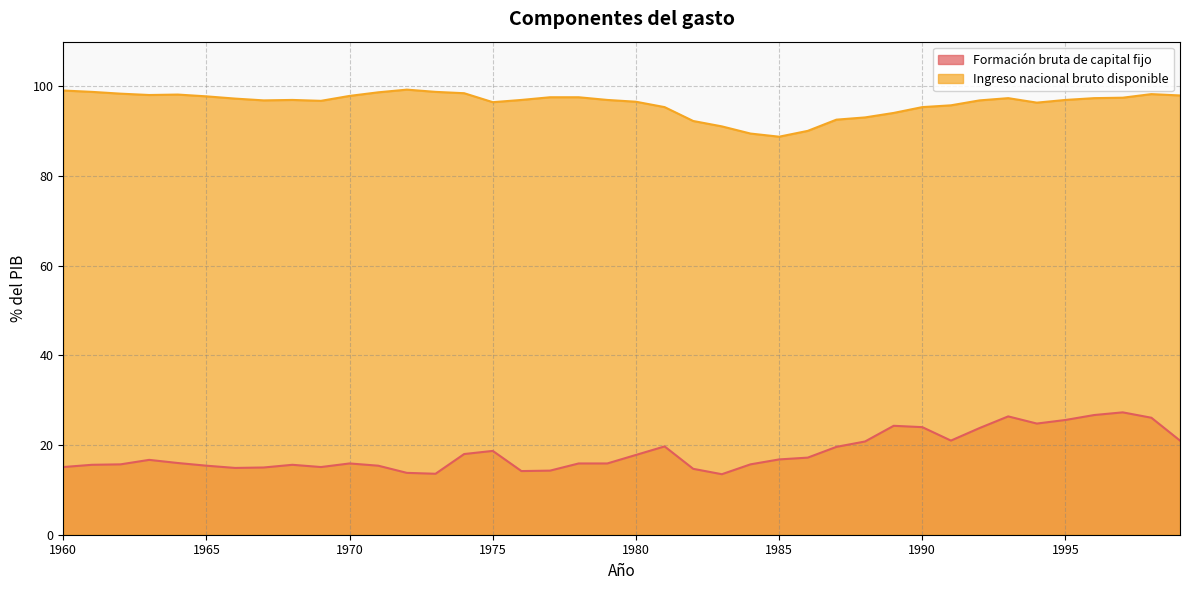

The Ingreso nacional bruto disponible series shows 170.8 at 1981. True or false?

False